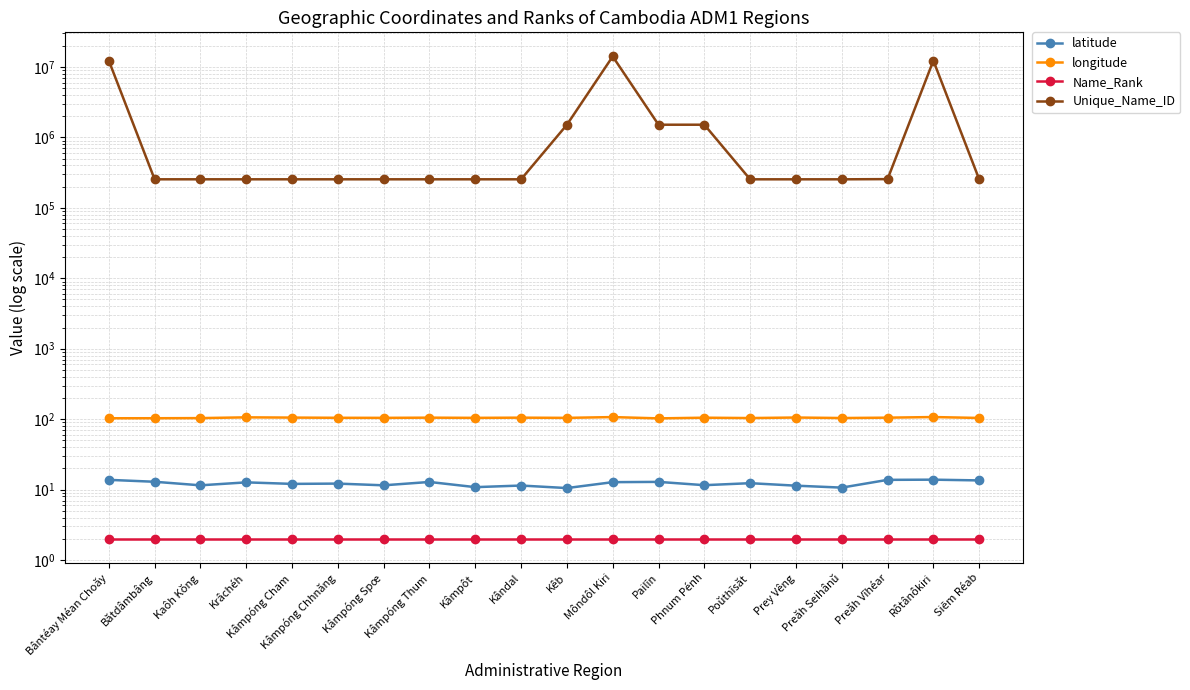

Reading left to right, what are all the values shown in this chart?

latitude: 13.8	12.9	11.5	12.7	12.1	12.2	11.5	12.8	10.8	11.4	10.5	12.8	12.9	11.6	12.3	11.4	10.7	13.8	13.8	13.5
longitude: 103.0	103.1	103.5	106.1	105.2	104.5	104.3	105.0	104.3	105.0	104.3	107.0	102.6	104.9	103.7	105.5	103.8	105.0	107.1	104.0
Name_Rank: 2.0	2.0	2.0	2.0	2.0	2.0	2.0	2.0	2.0	2.0	2.0	2.0	2.0	2.0	2.0	2.0	2.0	2.0	2.0	2.0
Unique_Name_ID: 12307606.0	254130.0	254145.0	254144.0	254152.0	254151.0	254150.0	254149.0	254147.0	254146.0	1511295.0	14099265.0	1513672.0	1513966.0	254055.0	254060.0	254057.0	255607.0	12307604.0	254106.0